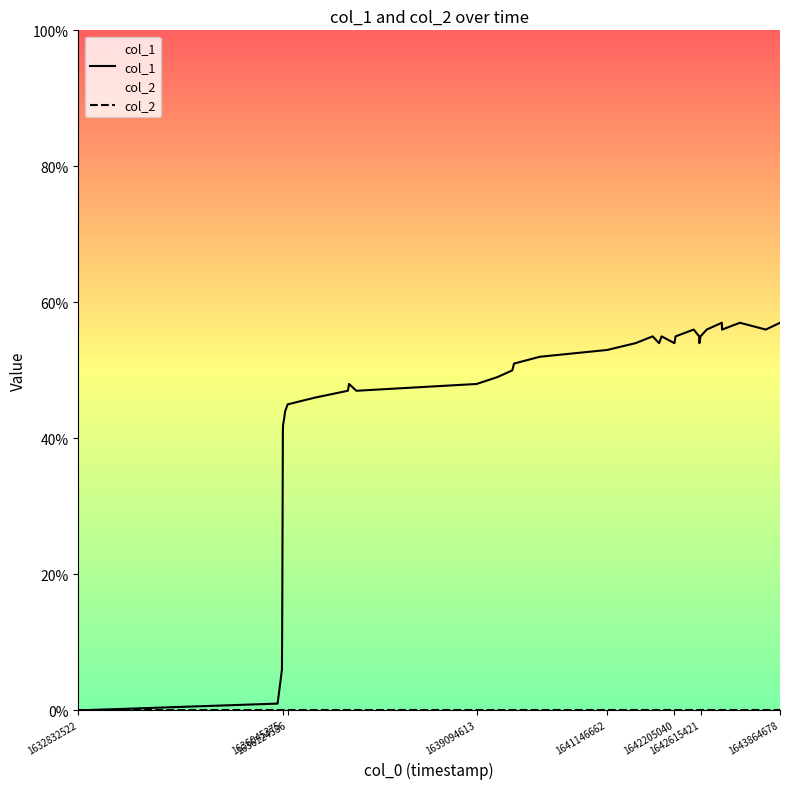

The value at 1643234661 is 57. True or false?

True